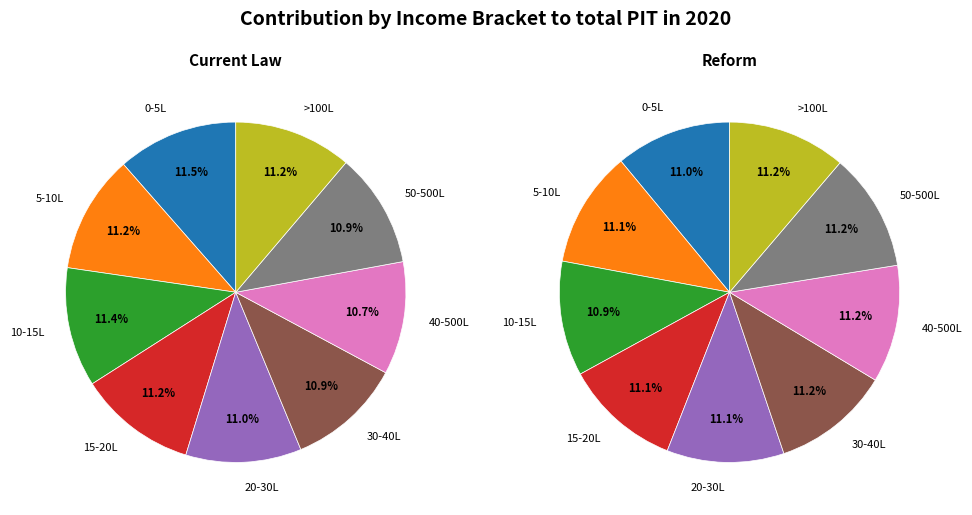

Count the number of slices in the pie.

9